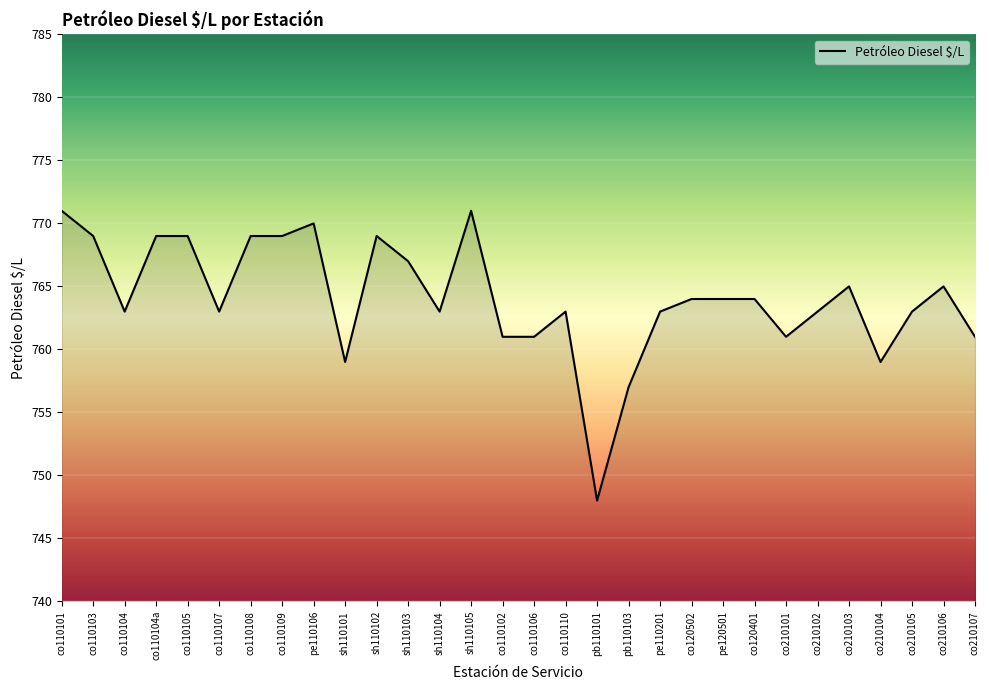

What is the difference between the maximum and minimum values?

23